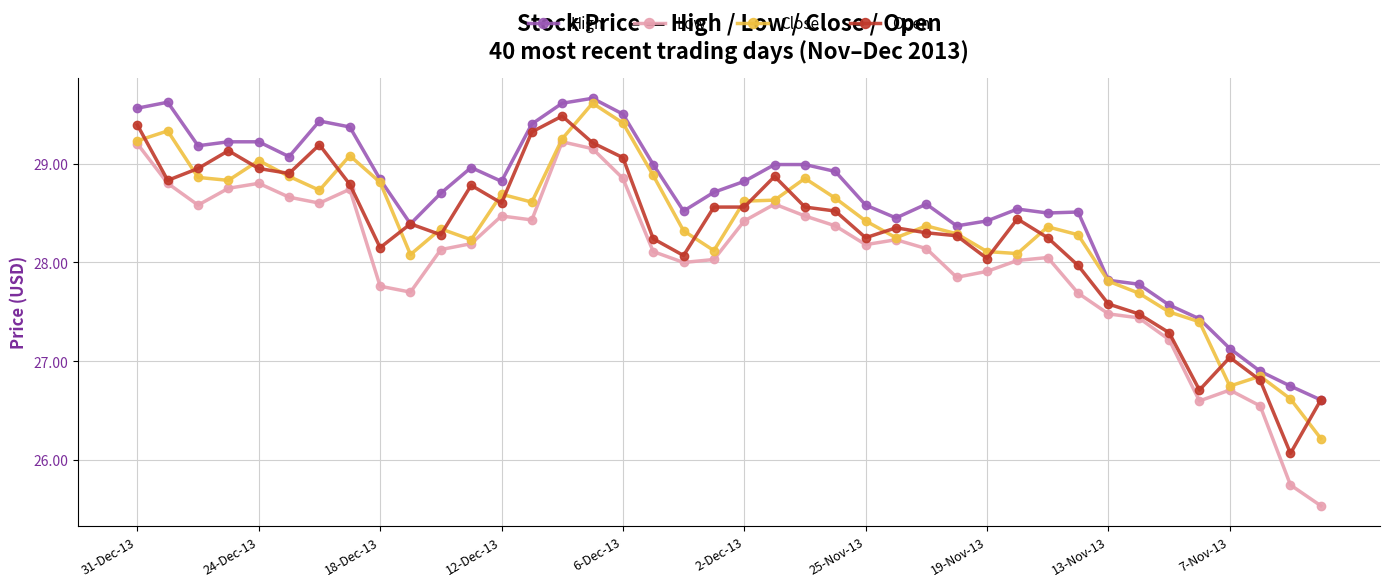

Does the chart have visible grid lines?

Yes